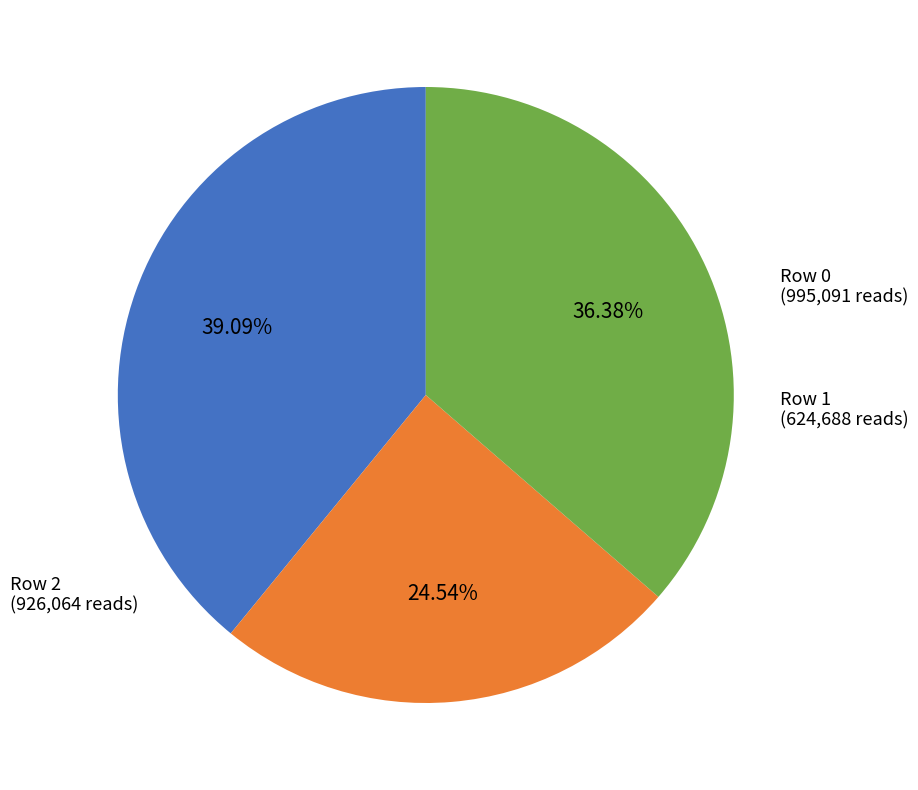

Count the number of slices in the pie.

3